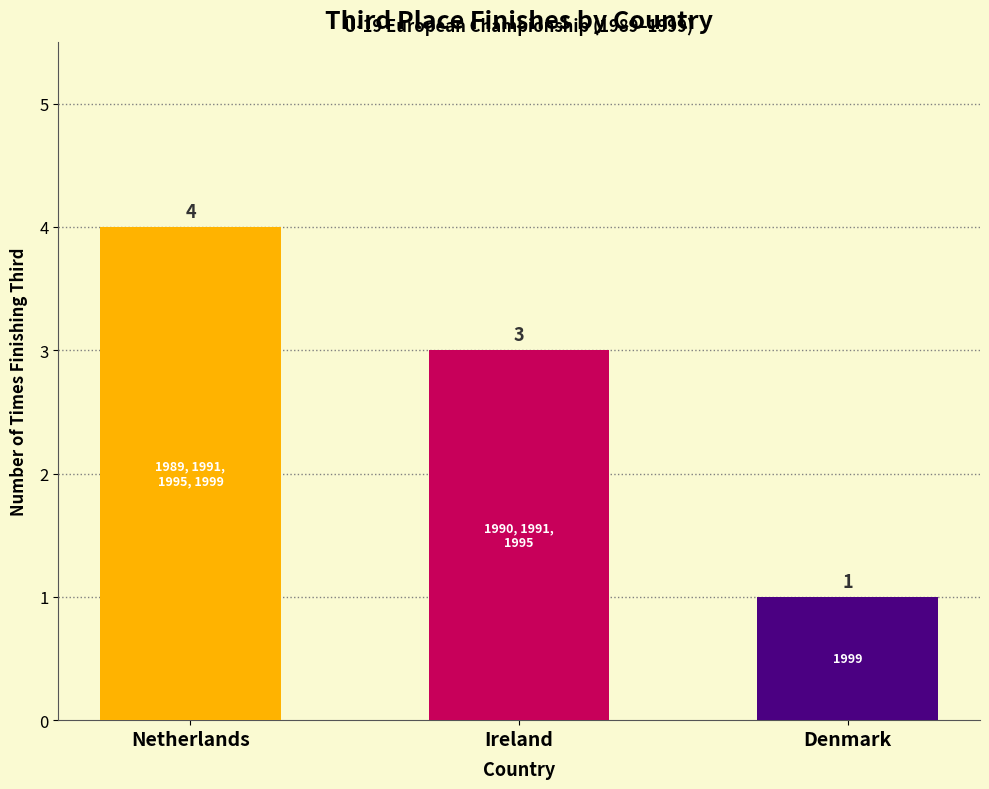

Are the bars grouped side by side (vs. stacked)?

No